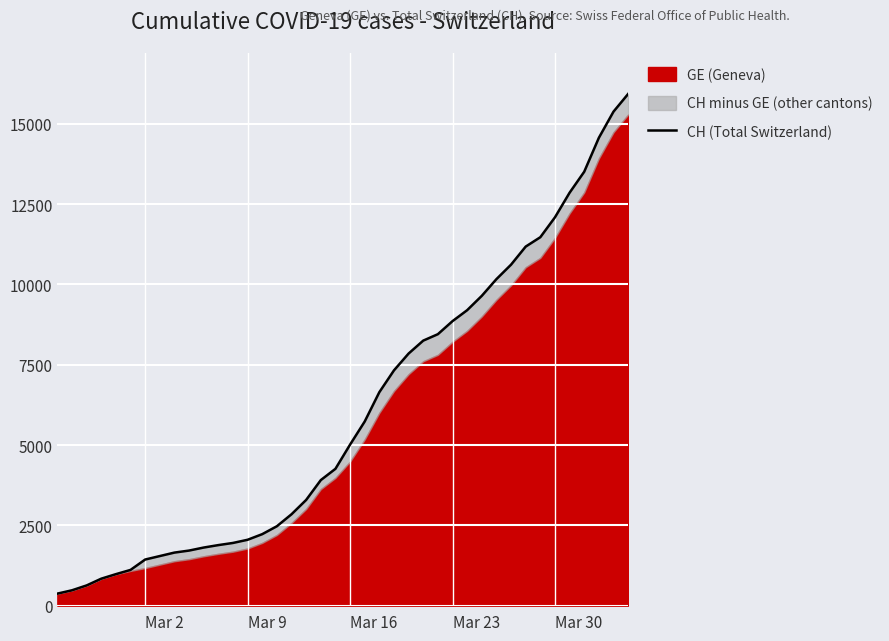

What is the greatest value displayed?

15926